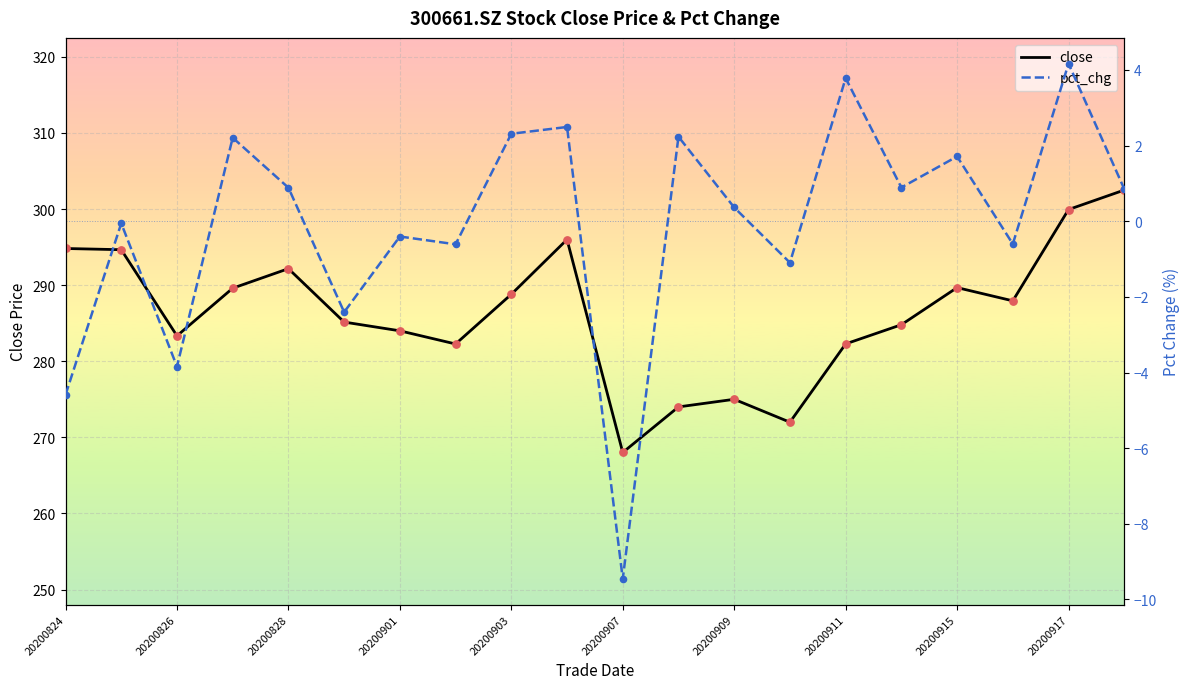

What are all the series names shown in the legend?

close, pct_chg